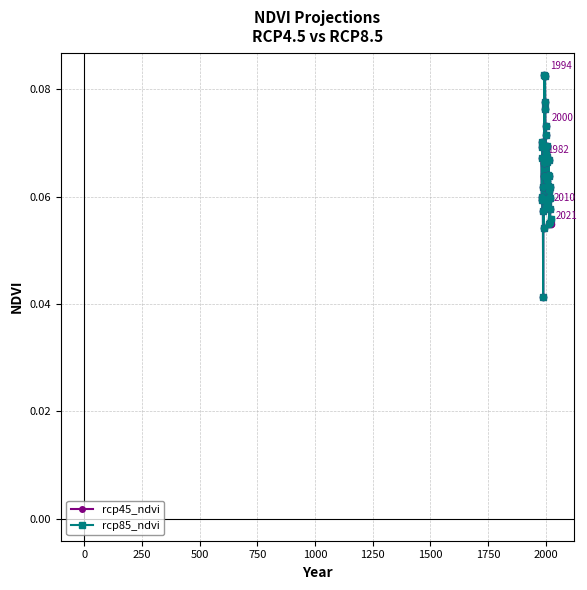

True or false: rcp85_ndvi has more than 1 interior local peaks.

True